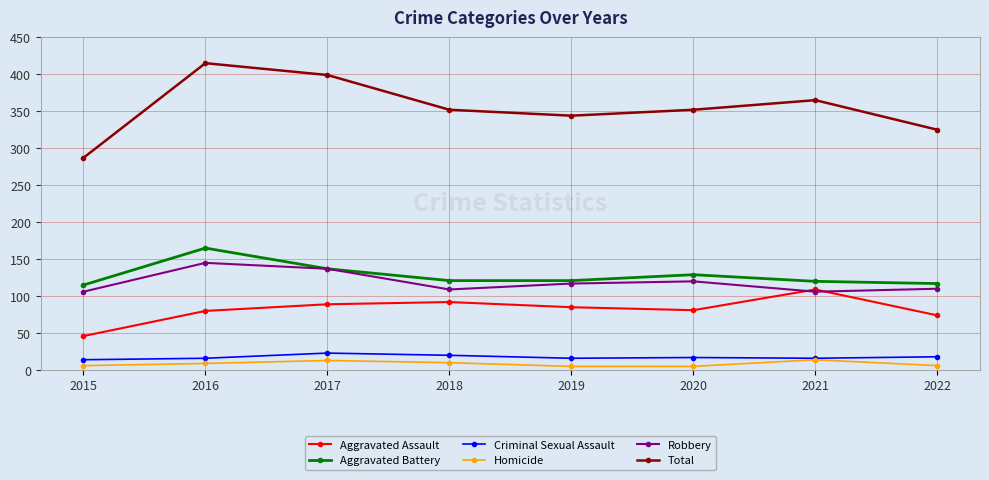

List the series in order of their peak value, lowest first.

Homicide, Criminal Sexual Assault, Aggravated Assault, Robbery, Aggravated Battery, Total